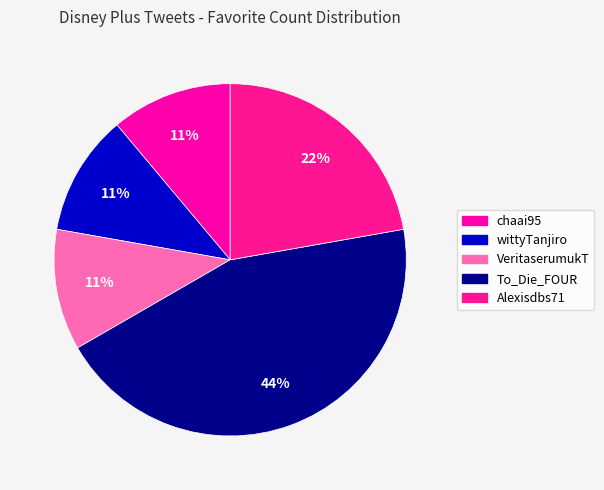

To the nearest percent, what is the average slice percentage?

20%